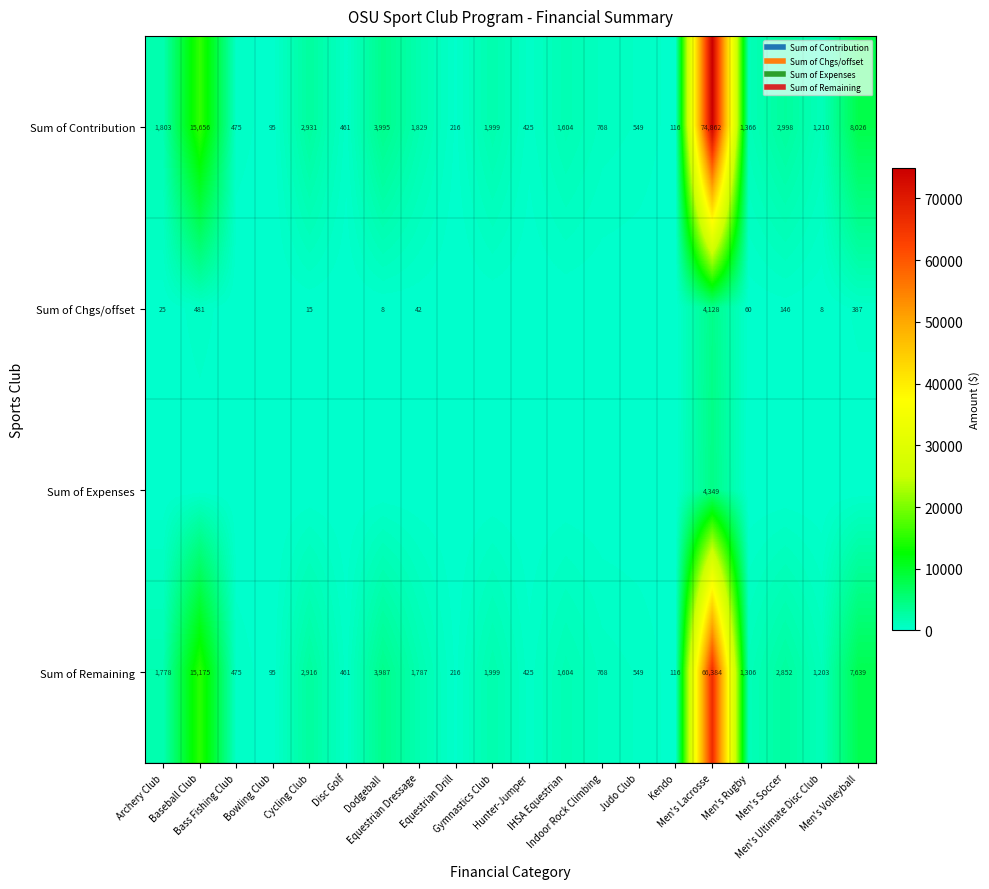

Which series has the largest total across all categories?

Sum of Contribution